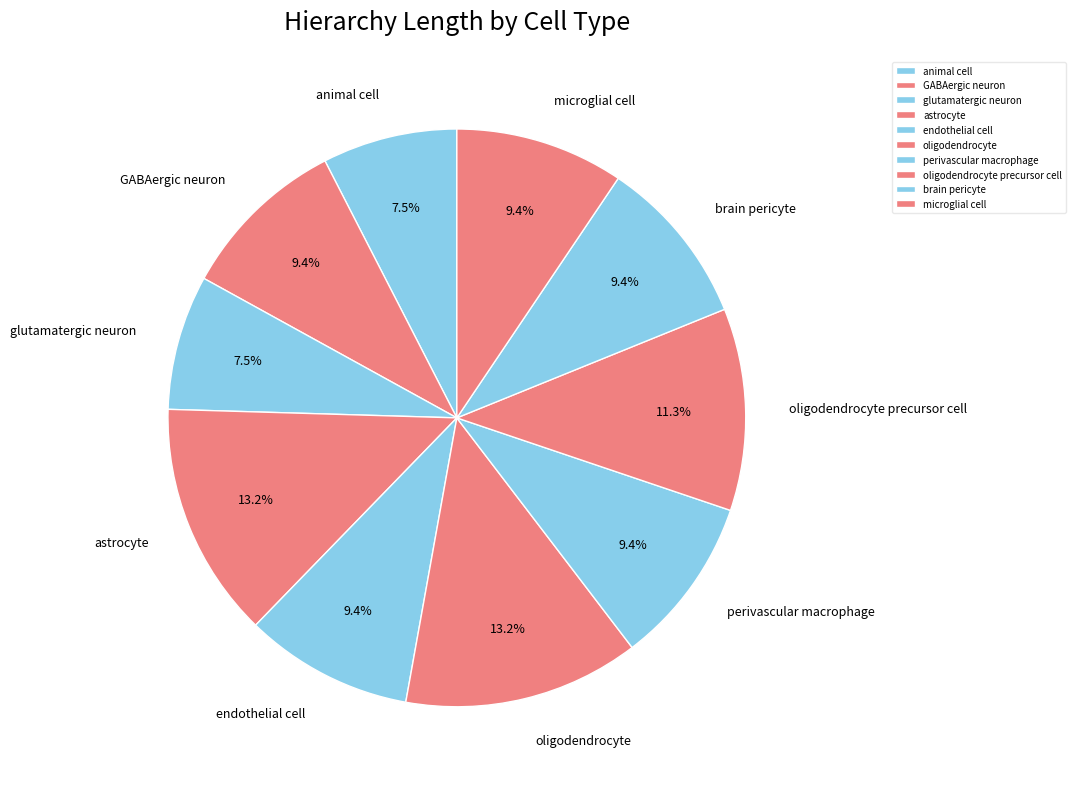

How much of the chart is everything except oligodendrocyte?

86.8%